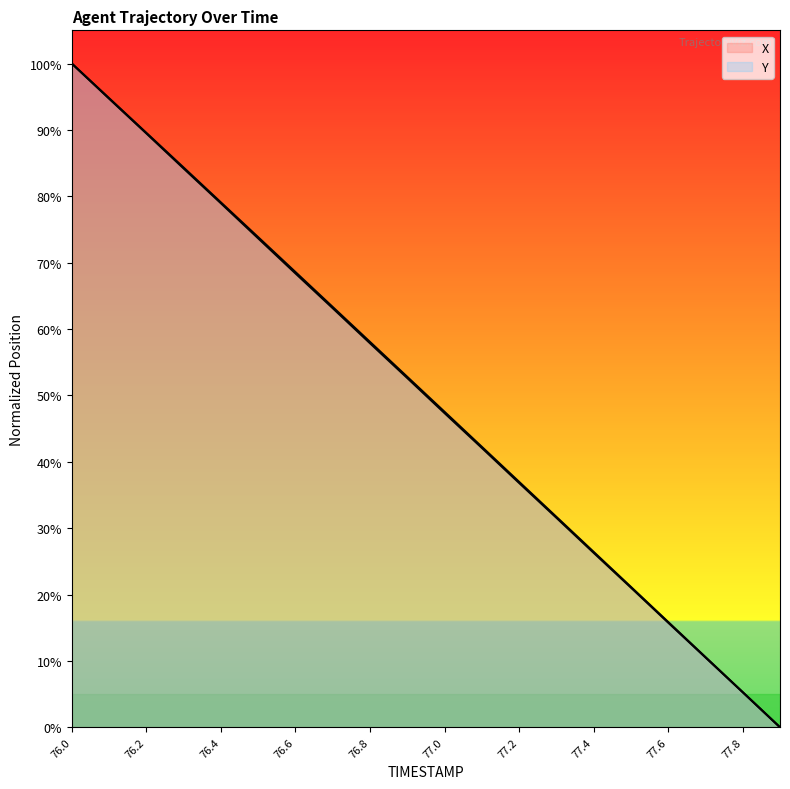

Reading right to left, list all the values displayed in this chart.

X: 77.9=0.0	77.8=5.3	77.7=10.5	77.6=15.8	77.5=21.0	77.4=26.3	77.3=31.6	77.2=36.8	77.1=42.1	77.0=47.3	76.9=52.6	76.8=57.9	76.7=63.1	76.6=68.4	76.5=73.7	76.4=79.0	76.3=84.2	76.2=89.5	76.1=94.7	76.0=100.0
Y: 77.9=0.0	77.8=5.3	77.7=10.6	77.6=15.9	77.5=21.2	77.4=26.4	77.3=31.7	77.2=37.0	77.1=42.3	77.0=47.5	76.9=52.8	76.8=58.1	76.7=63.3	76.6=68.6	76.5=73.8	76.4=79.1	76.3=84.3	76.2=89.6	76.1=94.8	76.0=100.0